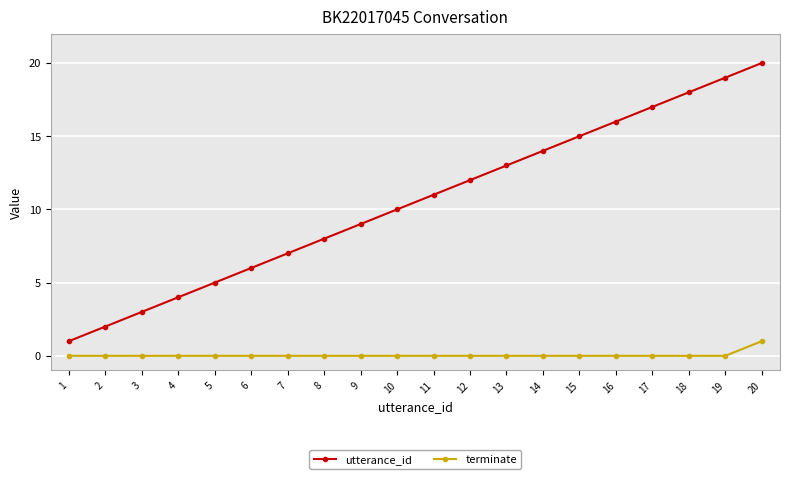

Reading left to right, list all the values displayed in this chart.

utterance_id: 1=1	2=2	3=3	4=4	5=5	6=6	7=7	8=8	9=9	10=10	11=11	12=12	13=13	14=14	15=15	16=16	17=17	18=18	19=19	20=20
terminate: 1=0	2=0	3=0	4=0	5=0	6=0	7=0	8=0	9=0	10=0	11=0	12=0	13=0	14=0	15=0	16=0	17=0	18=0	19=0	20=1